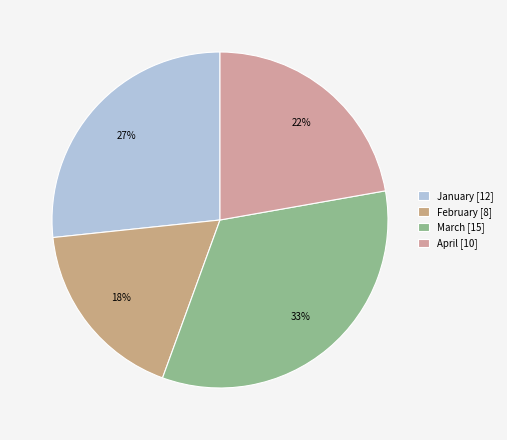

What percentage is the April slice, to the nearest percent?

22%